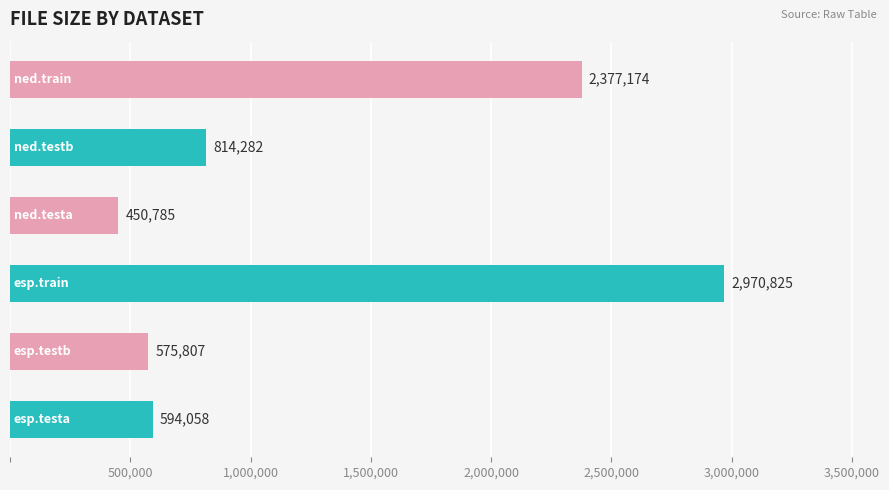

What is the minimum value shown in the chart?

450785